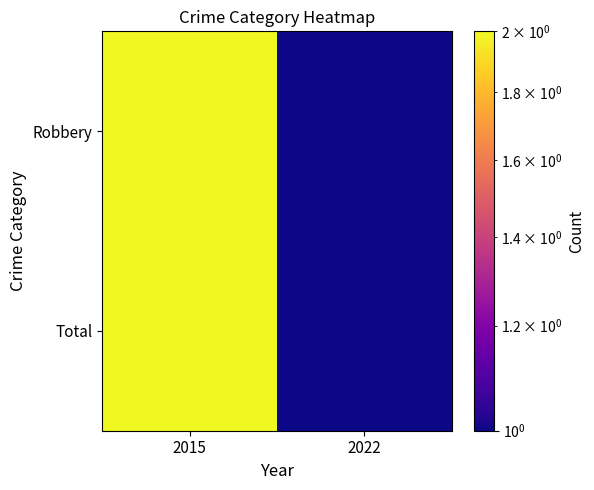

Between 2022 and 2015, which is larger?

2015